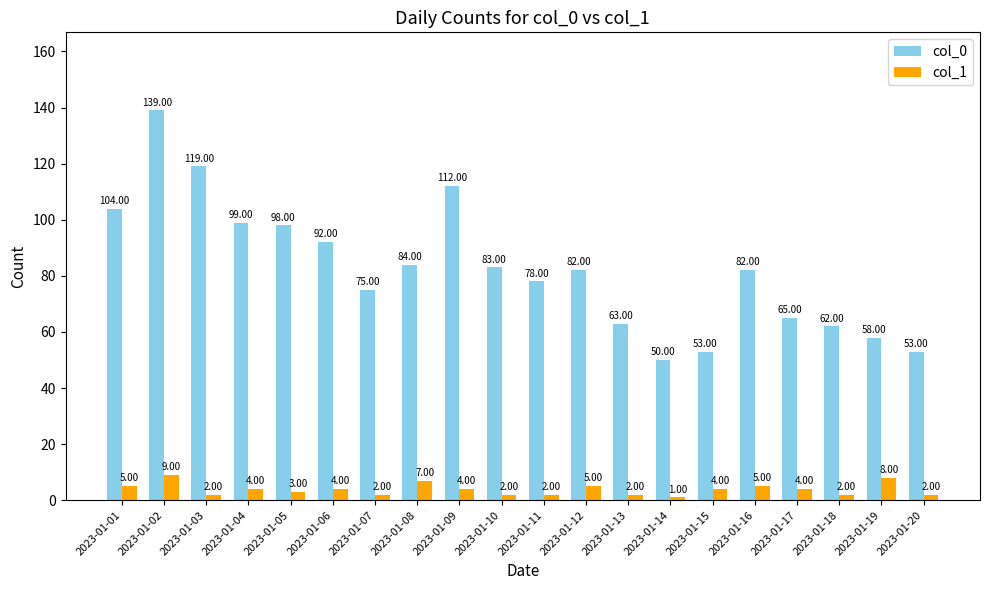

At which category is the sum across all series the highest?

2023-01-02